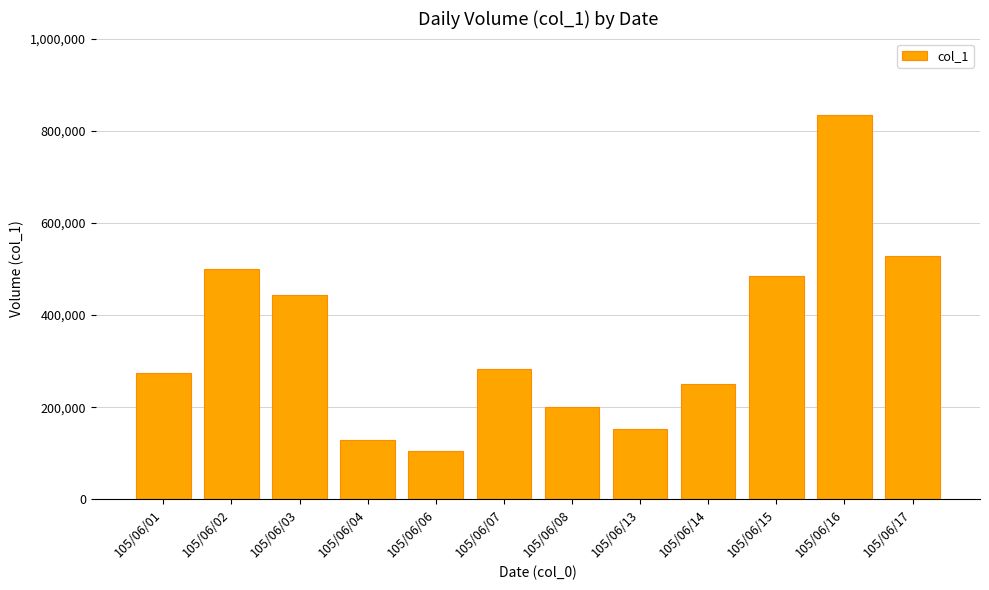

How many bars are there in total?

12